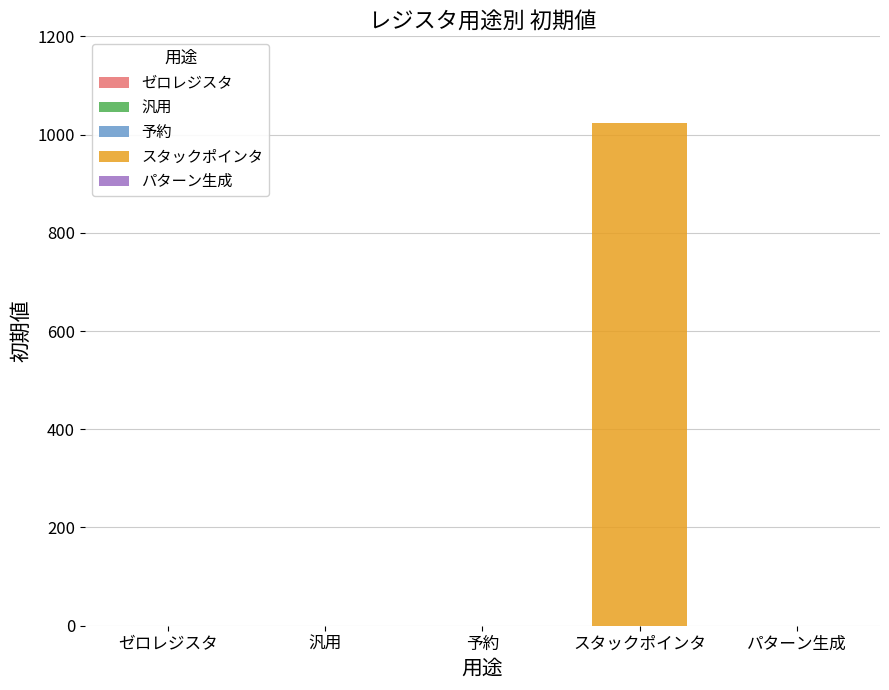

What is the highest value of the 初期値 series?

1023